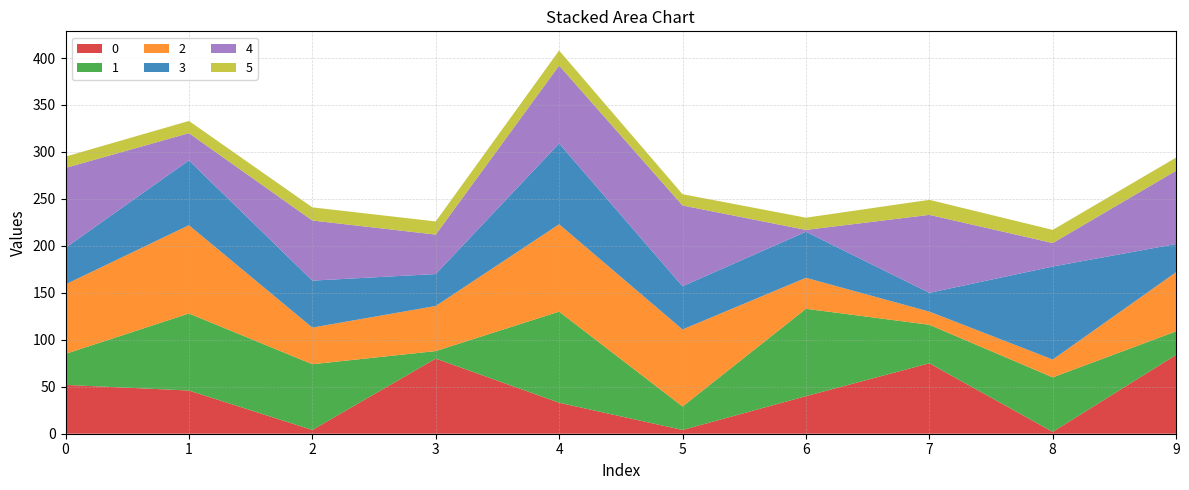

Reading left to right, list all the values displayed in this chart.

0: 52	46	4	80	33	4	40	75	2	84
1: 33	82	70	8	97	25	93	41	58	25
2: 74	94	39	48	93	82	33	14	19	63
3: 39	69	50	34	86	46	49	20	99	30
4: 85	29	64	42	83	86	2	83	25	78
5: 12	13	14	14	16	12	13	16	14	14